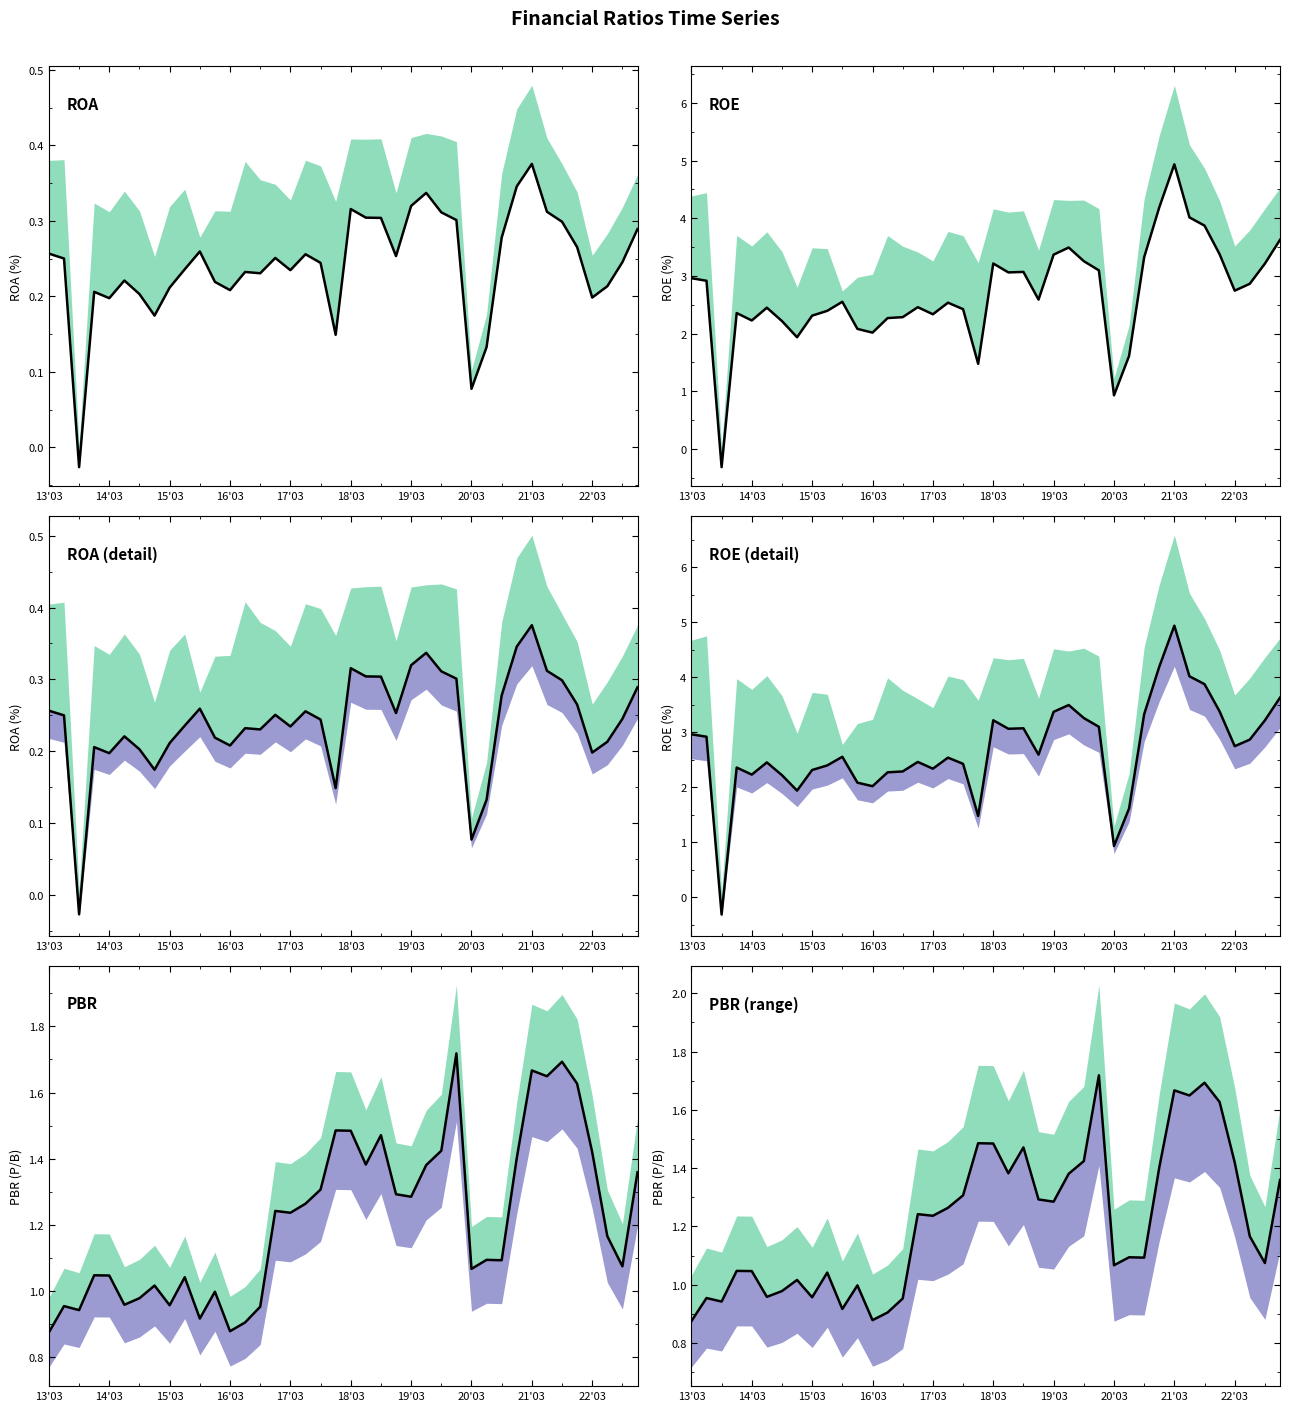

How many values in the ROA(NI) series exceed 0?

39